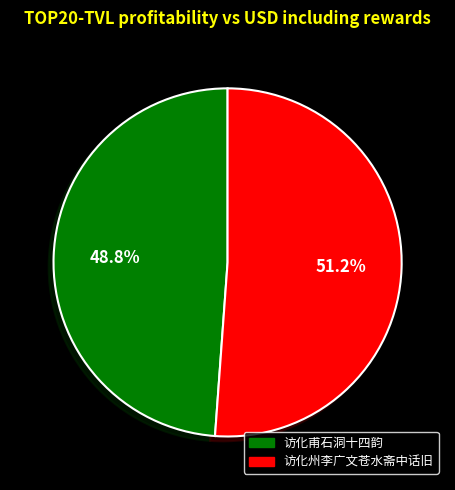

To the nearest percent, what is the difference between the largest and smallest slice percentages?

2%